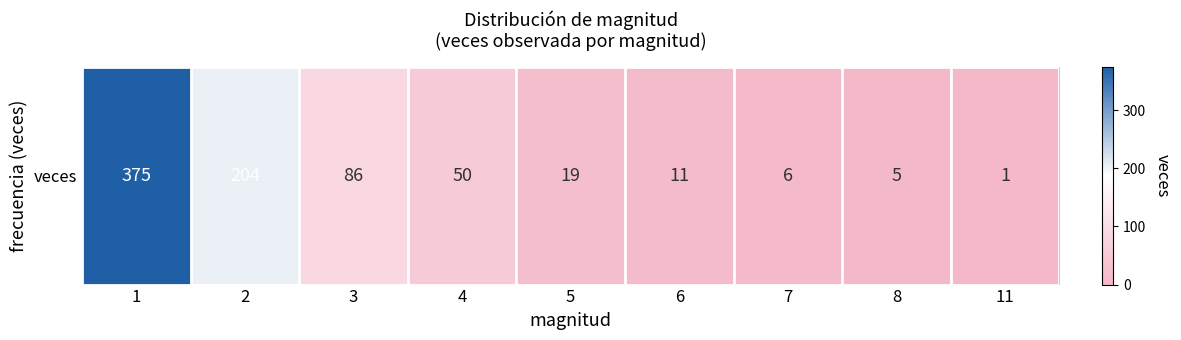

Reading left to right, transcribe all the data shown in this chart.

1=375	2=204	3=86	4=50	5=19	6=11	7=6	8=5	11=1